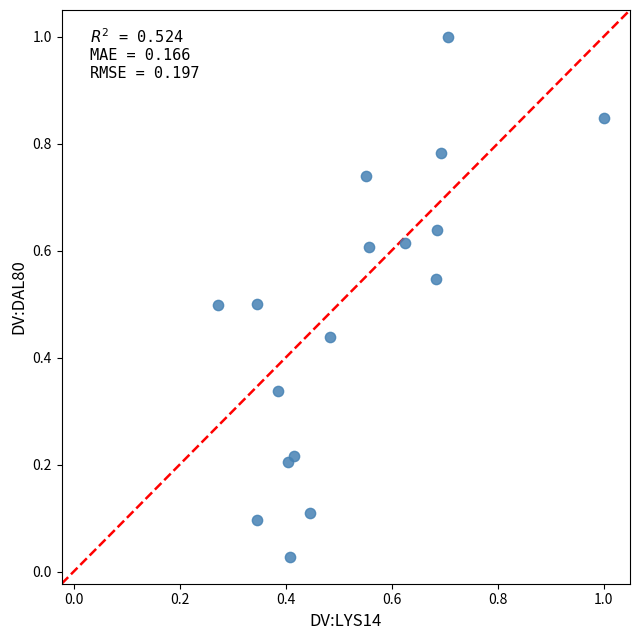

What is the range of Y values (max minus min)?

1.0